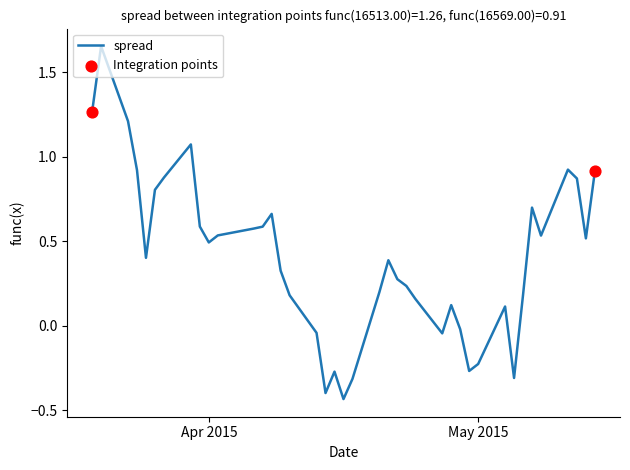

What is the difference between the maximum and minimum values?

2.1